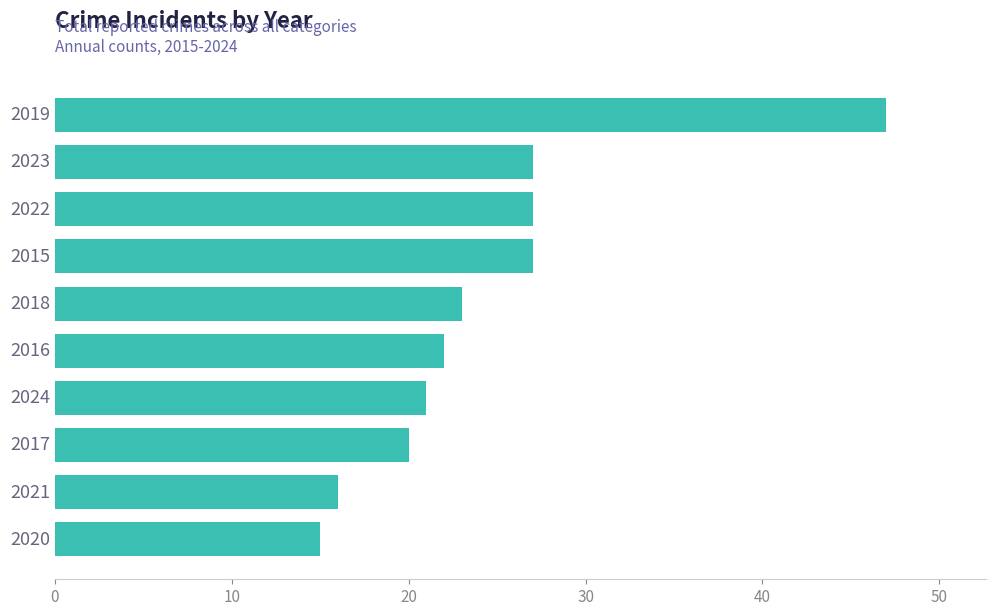

How many bars are there in total?

10